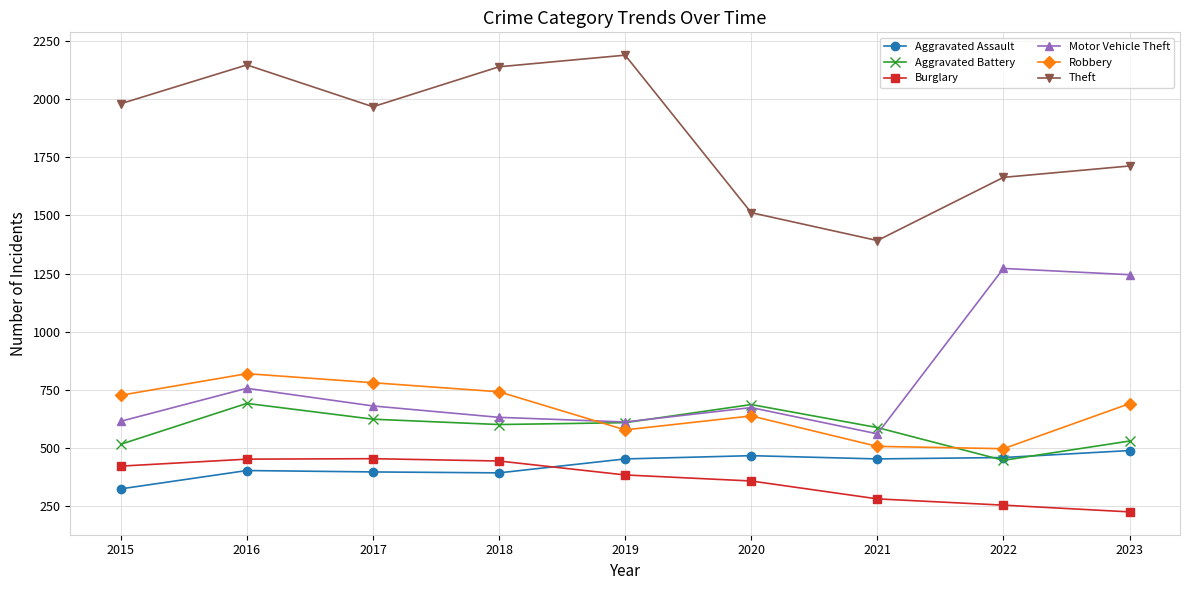

At which category does Aggravated Battery reach its first local peak?

2016